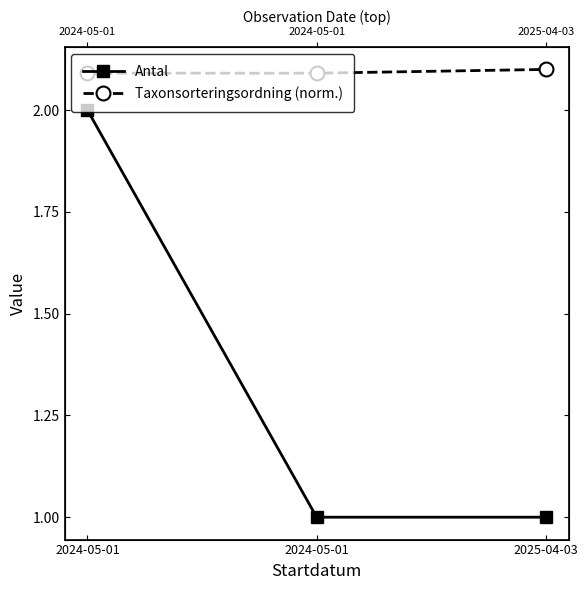

Which series changed the most between 2024-05-01 and 2025-04-03?

Antal